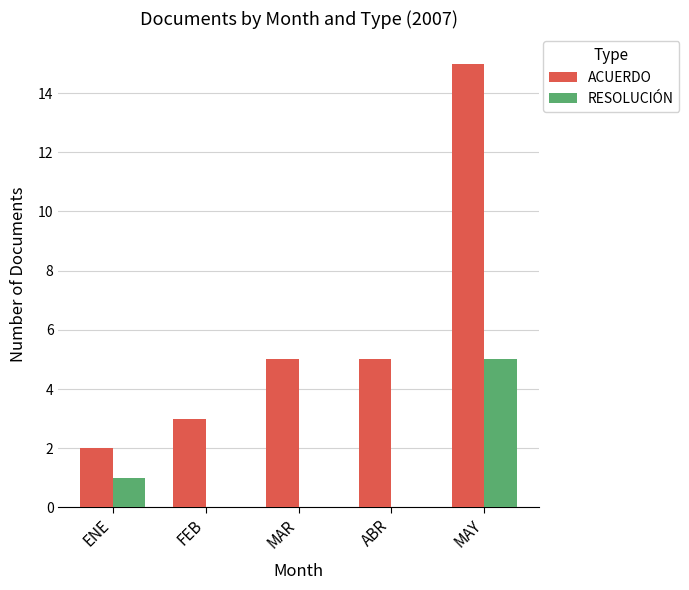

Which category has the highest value in the RESOLUCIÓN series?

MAY